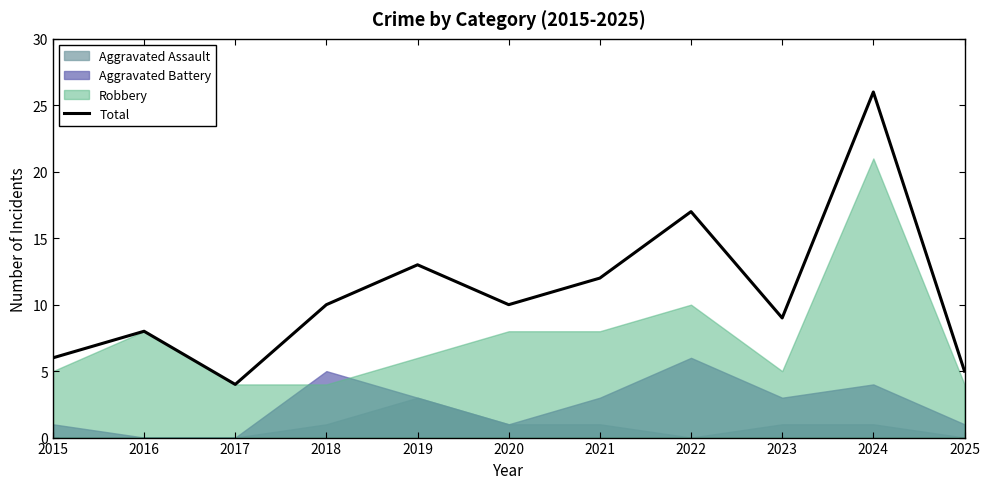

True or false: the data shows 9 at 2023.

True